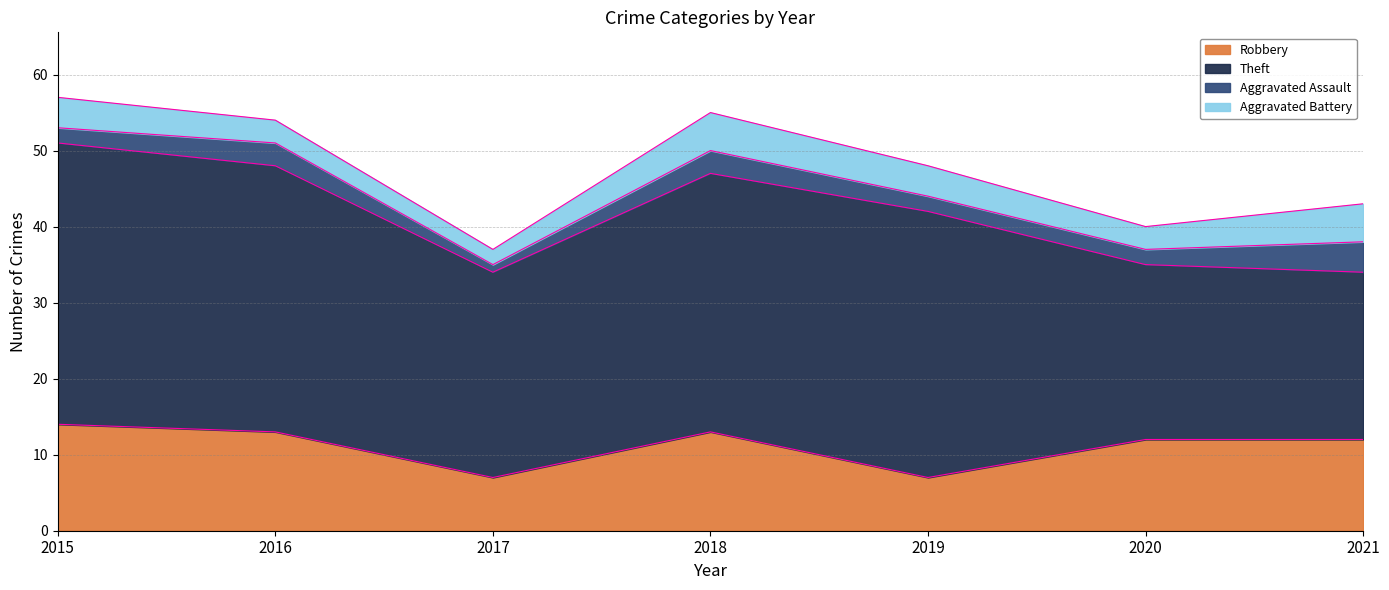

What is the minimum value shown in the chart?

1